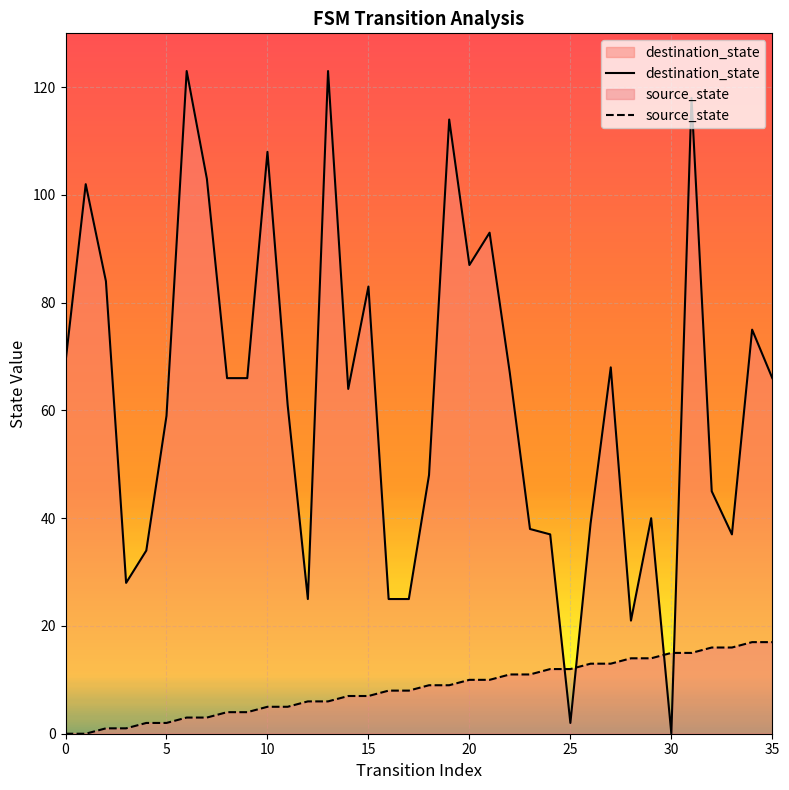

What value does the source_state series have at 27, to the nearest 10?

10